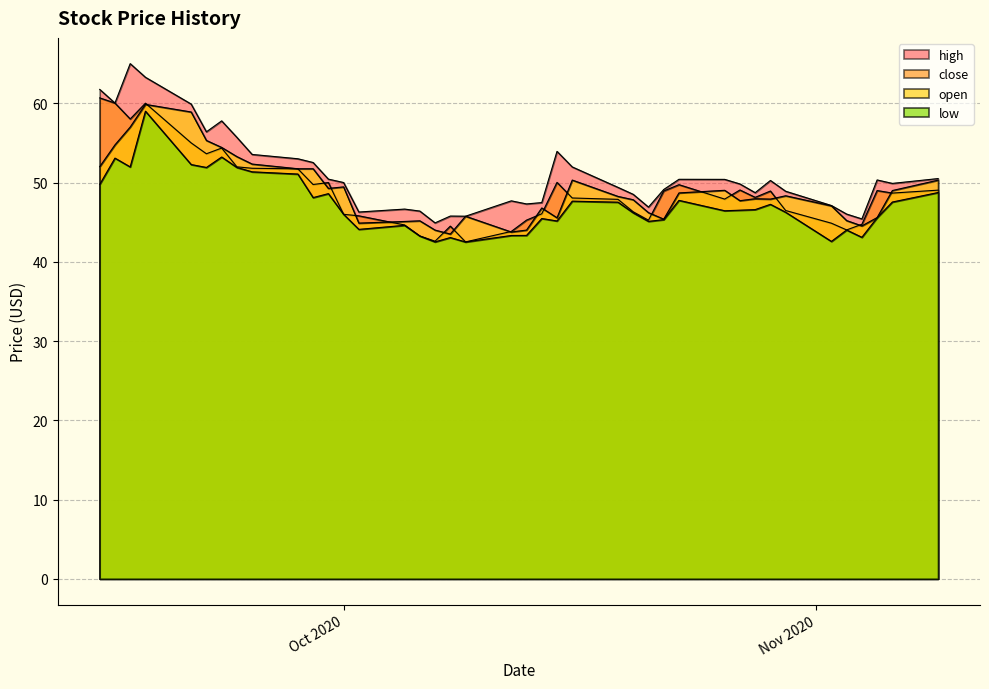

Which category has the highest value in the open series?

open